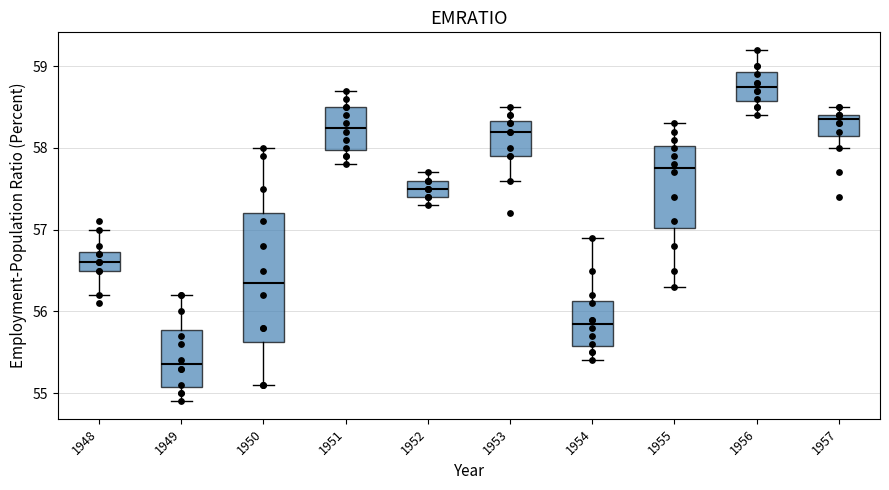

Where does the lower whisker of the box at x = 1957 end on the y-axis? The values are not printed on the chart, so give them approximately, as read against the axis.

58.0